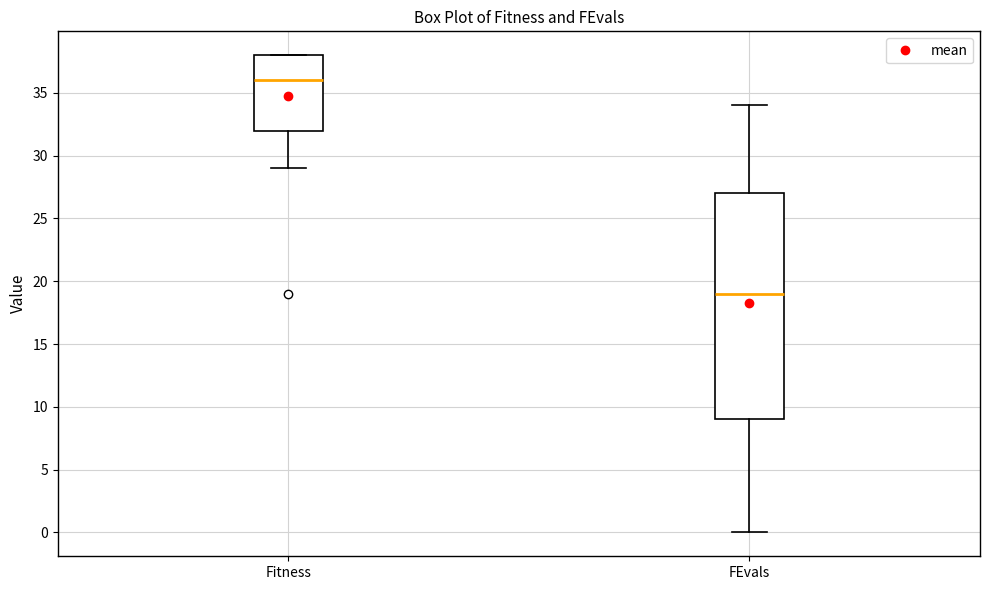

Reading left to right, read every box against the y-axis: the position of its median line, the range the box covers, and the ends of its whiskers. The values are not printed on the chart, so give them approximately, as read against the axis.

Fitness: median 36, box 32 to 38, whiskers 29 to 38
FEvals: median 19, box 9 to 27, whiskers 0 to 34